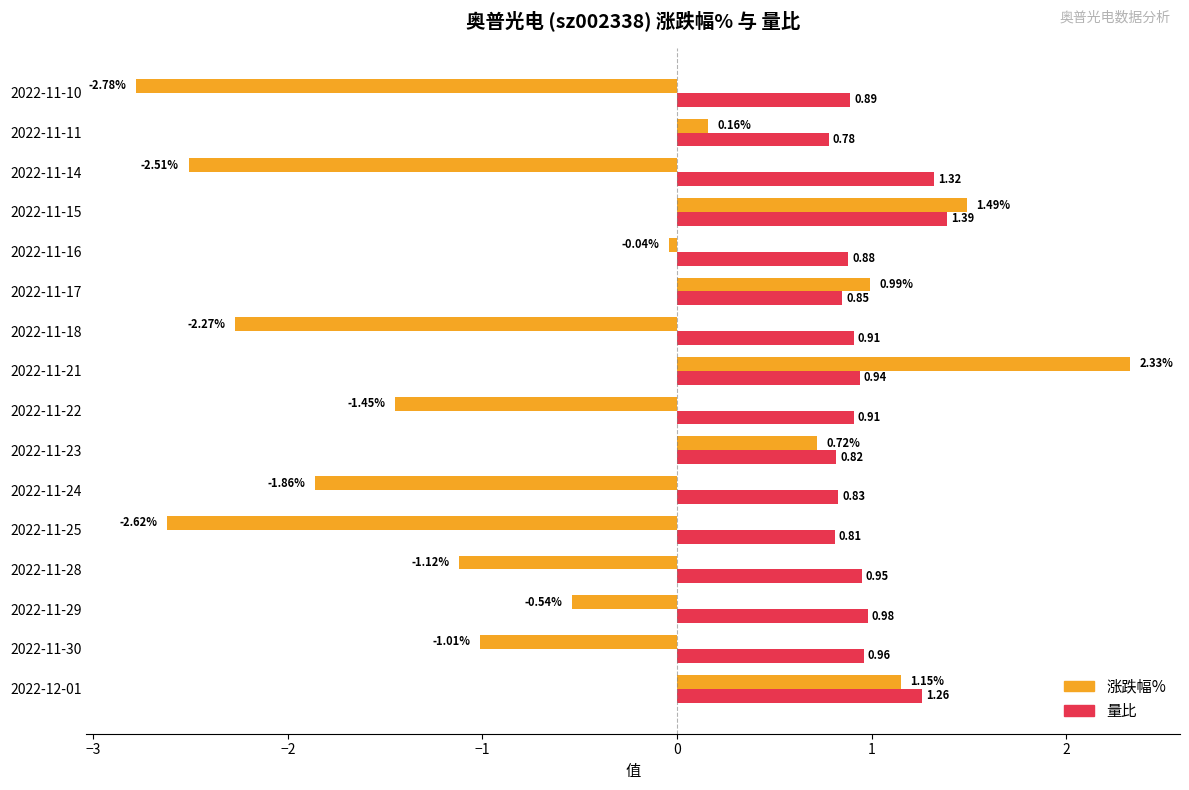

How many values in 涨跌幅% are above zero?

6